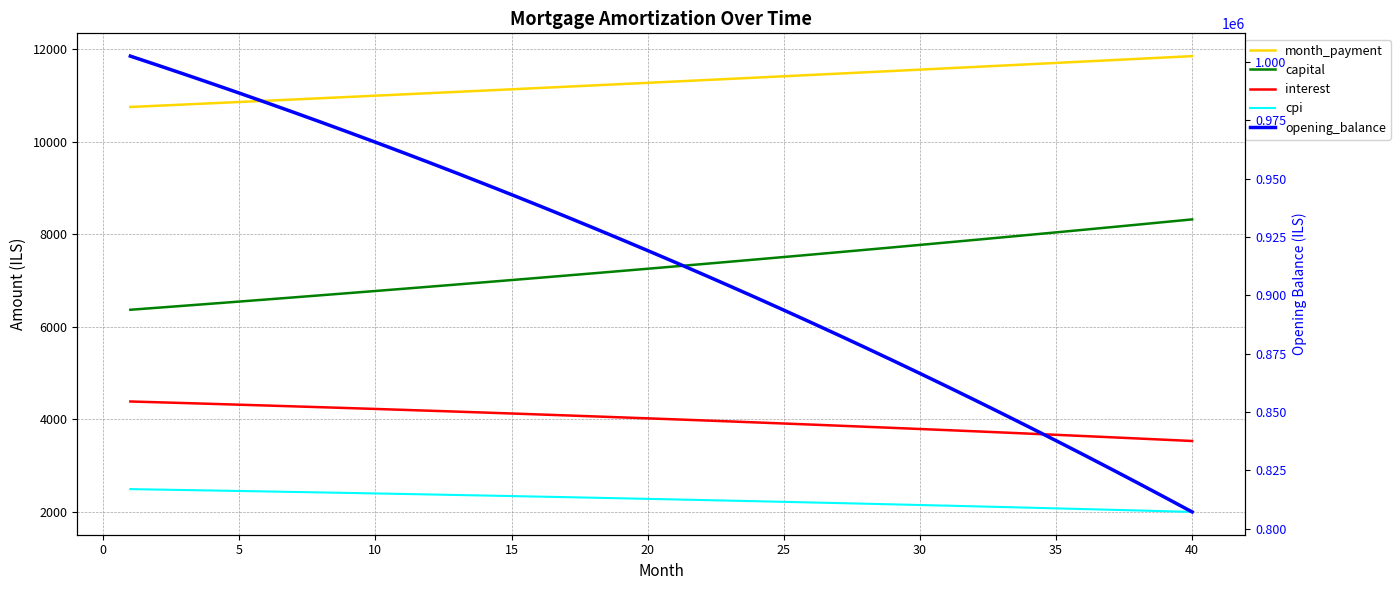

What is the minimum value for month_payment?

10756.0